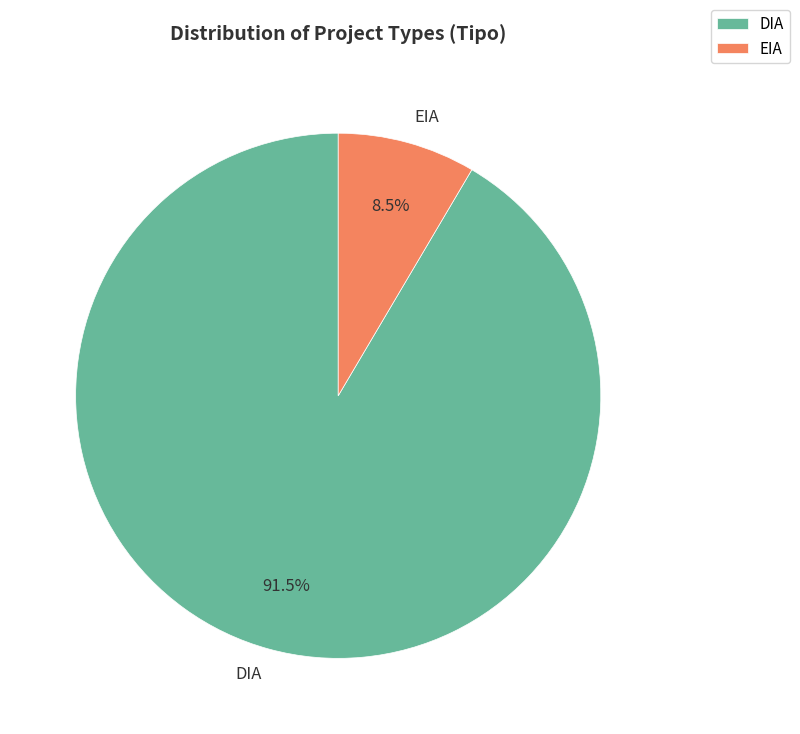

Rank the categories by value from highest to lowest.

DIA, EIA